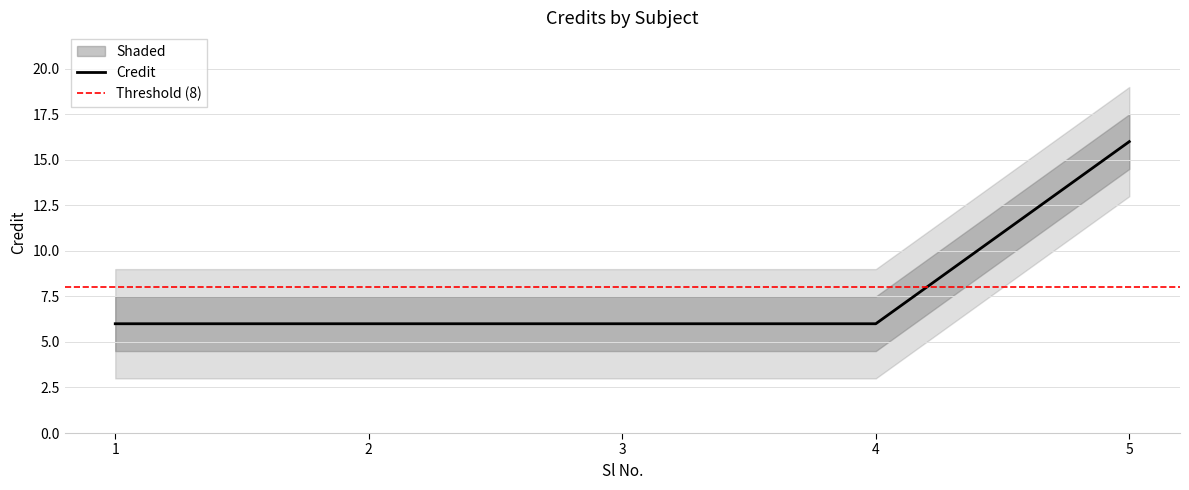

What is the ratio of the value at 1 to the value at 4?

1.0